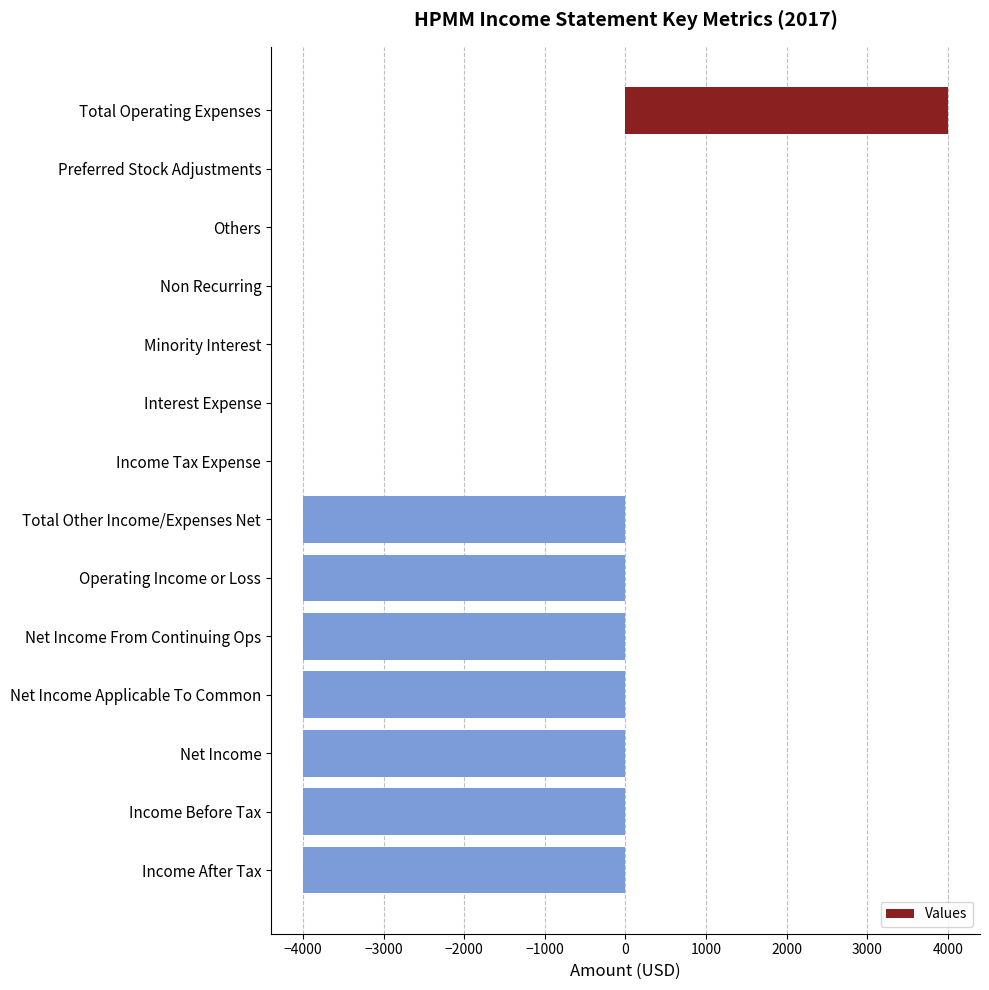

How many series are shown in this chart?

1